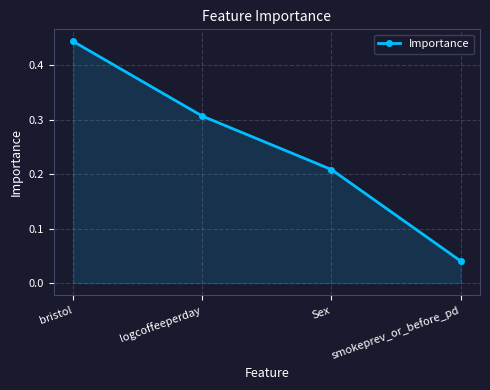

What is the label of the 2nd point from the left?

logcoffeeperday